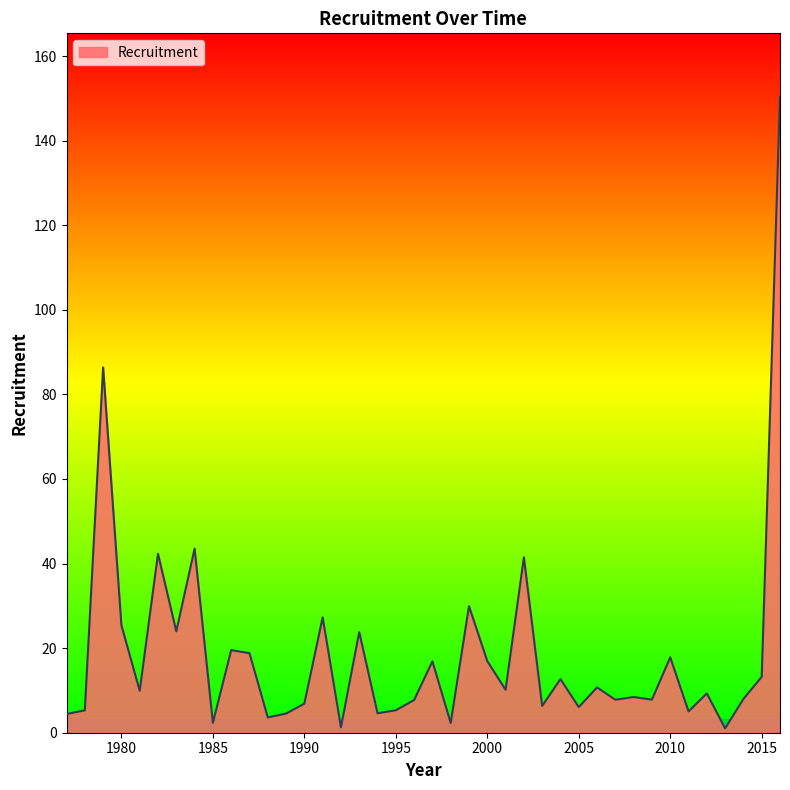

What is the difference between the maximum and minimum values?

149.3